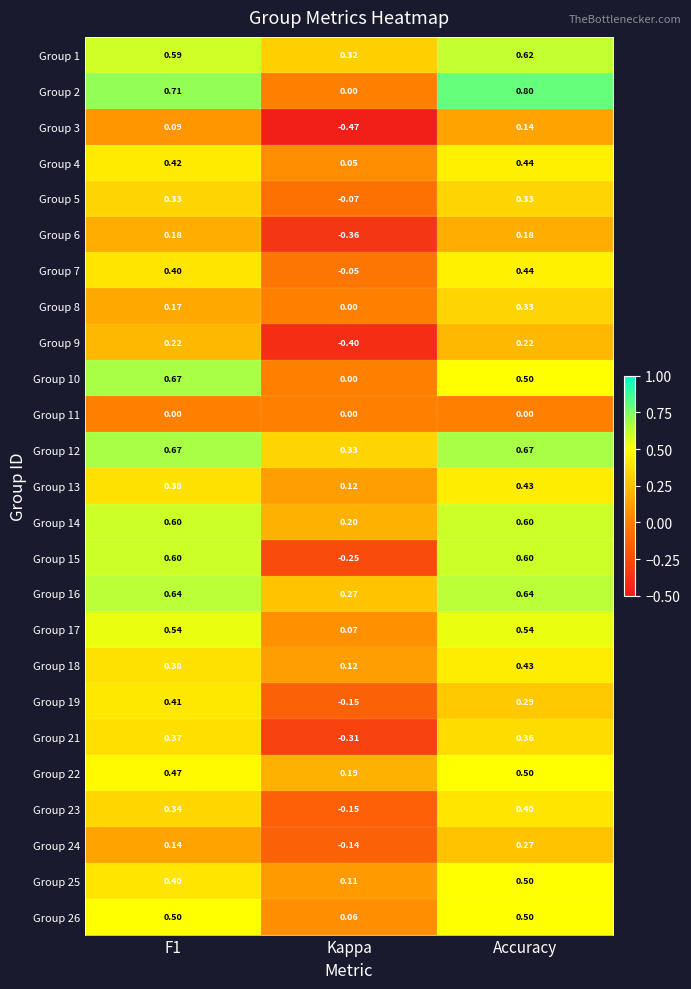

At how many categories does at least one series exceed 0?

3